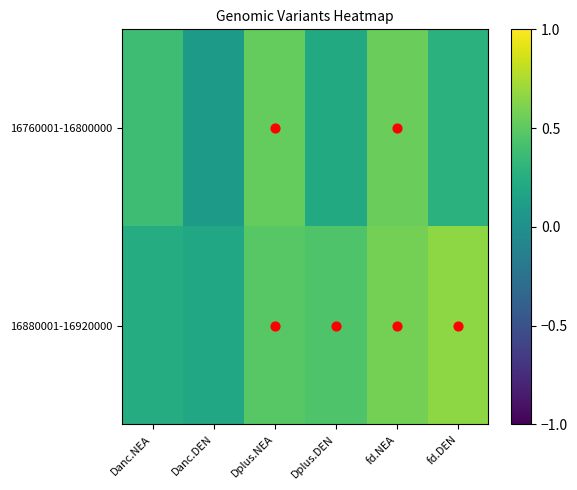

At Dplus.DEN, list the series in order from largest to smallest.

16880001-16920000, 16760001-16800000